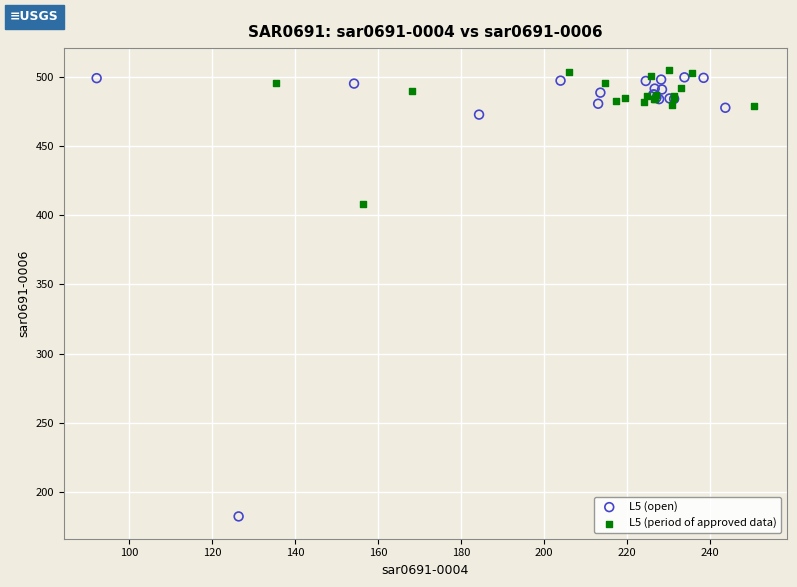

Which series reaches the minimum Y coordinate?

L5 (open)